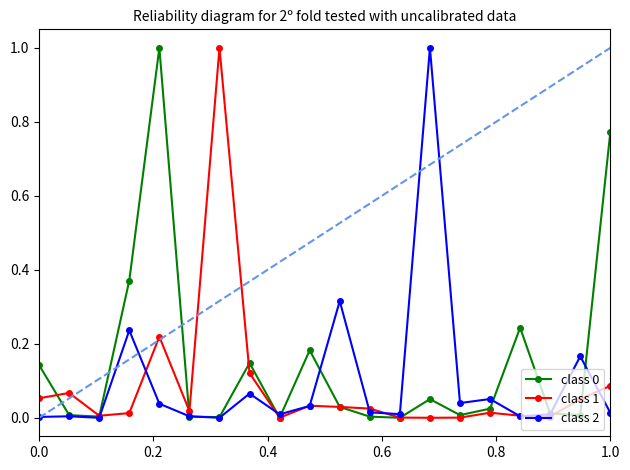

What is the greatest value displayed?

1.0